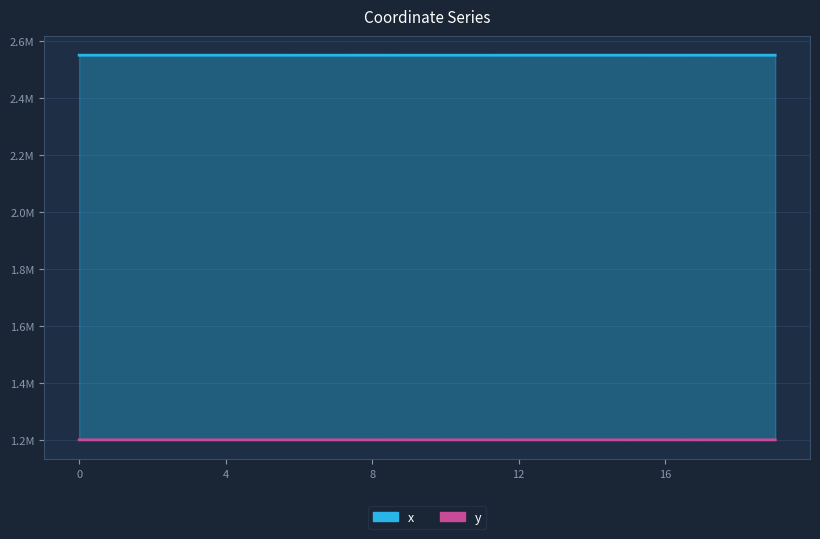

Reading left to right, list all the values displayed in this chart.

x: 1349114.2	1349098.6	1349124.6	1349096.4	1349117.9	1349122.0	1349076.1	1349076.0	1349124.2	1349060.2	1349052.8	1349035.3	1349158.6	1349166.2	1349151.6	1349168.0	1349137.4	1349169.3	1349133.4	1349162.6
y: 33.9	21.2	34.3	23.3	3.9	1.4	43.7	43.8	0.0	59.7	67.2	84.8	56.1	49.0	62.6	47.3	75.9	36.2	79.6	30.0